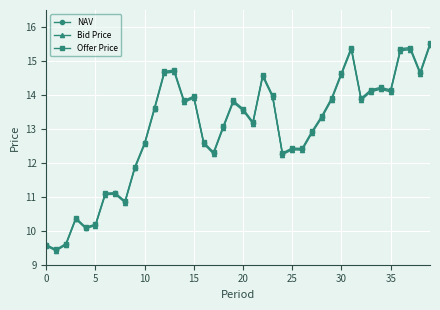

How many data points in Offer Price are less than 13?

17